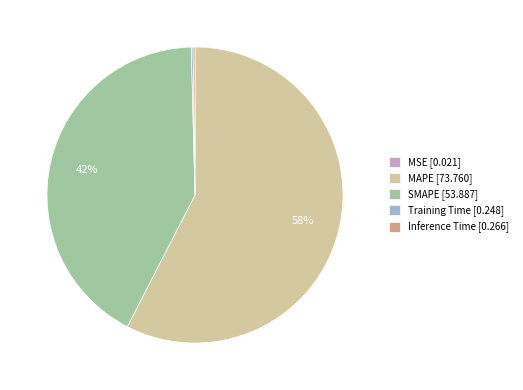

Approximately how many times larger is the value at SMAPE [53.887] compared to MAPE [73.760]?

0.7